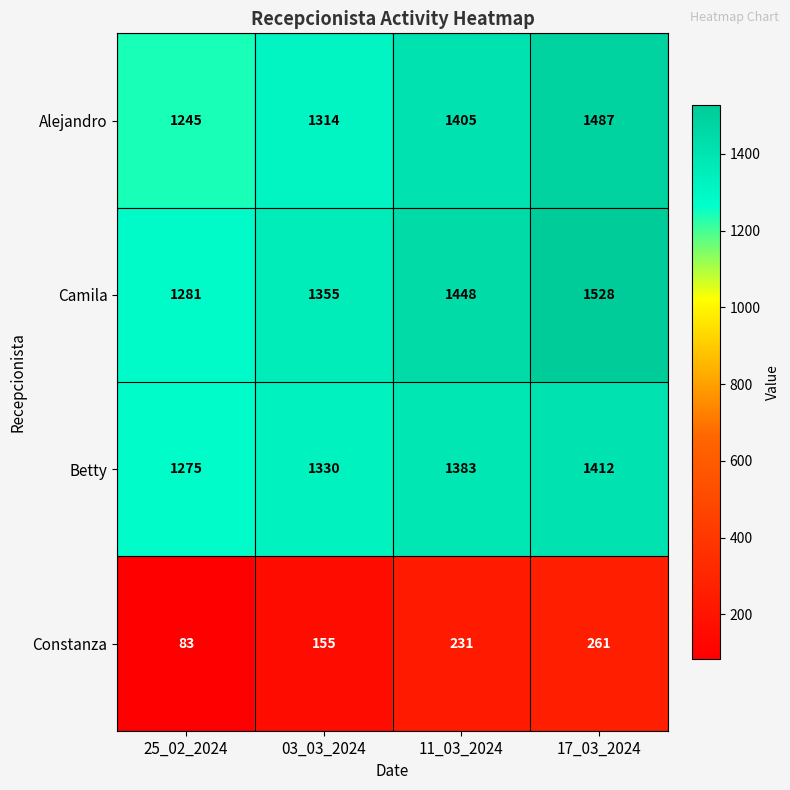

At which label is Camila closest to 1404?

11_03_2024